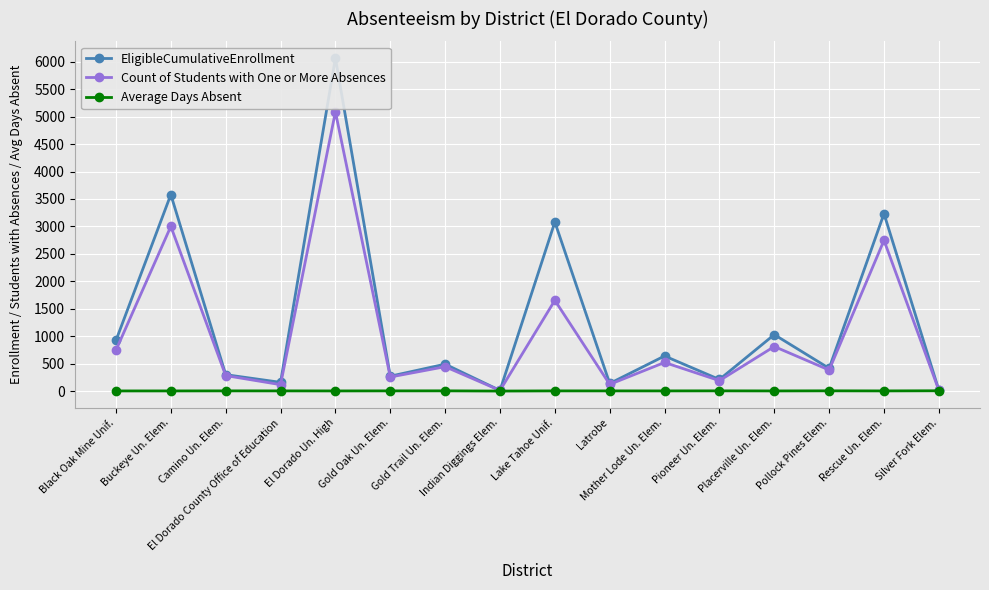

True or false: Count of Students with One or More Absences and Average Days Absent intersect in this chart.

False